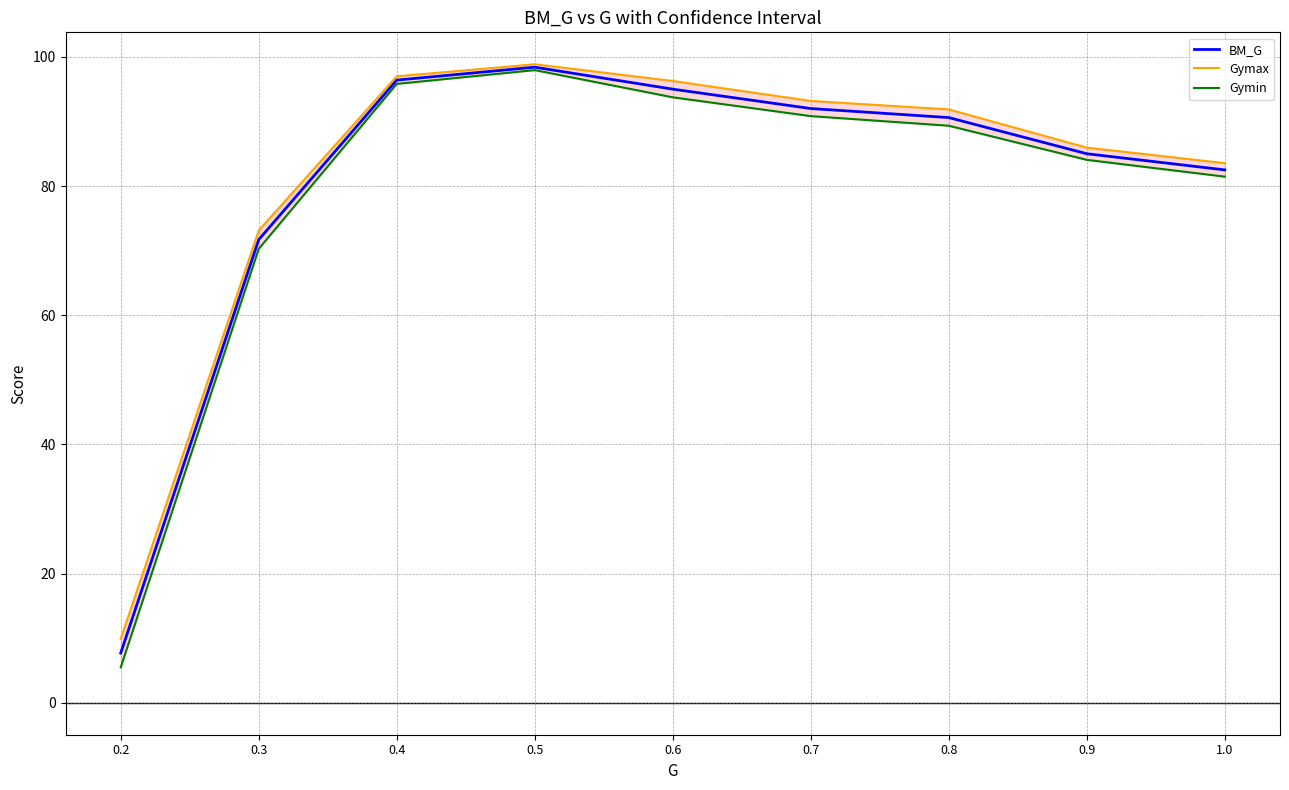

What is the minimum value for Gymax?

9.9